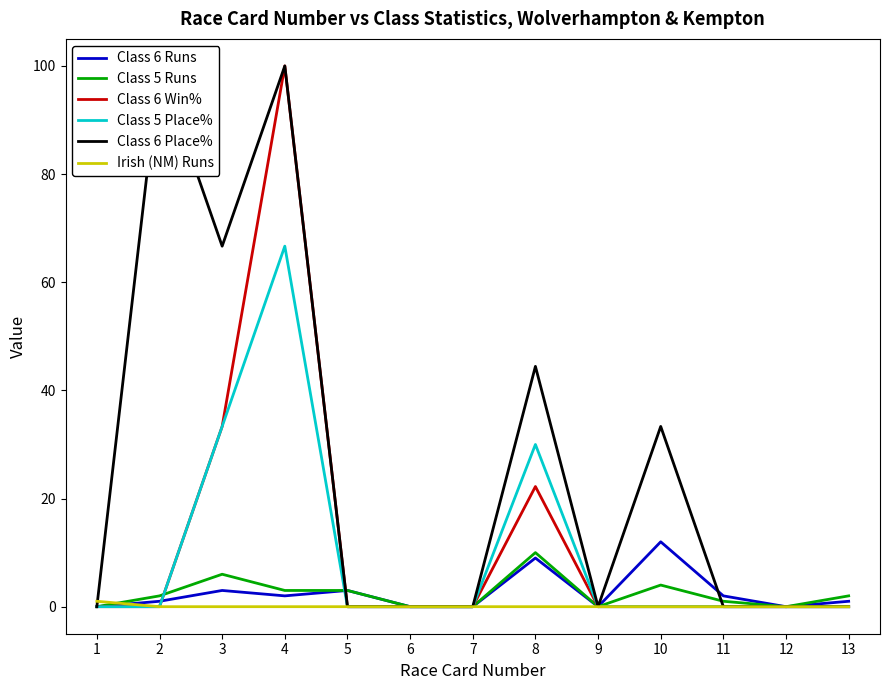

Rank the categories by Class 5 Place% value from lowest to highest.

1, 2, 5, 6, 7, 9, 10, 11, 12, 13, 8, 3, 4